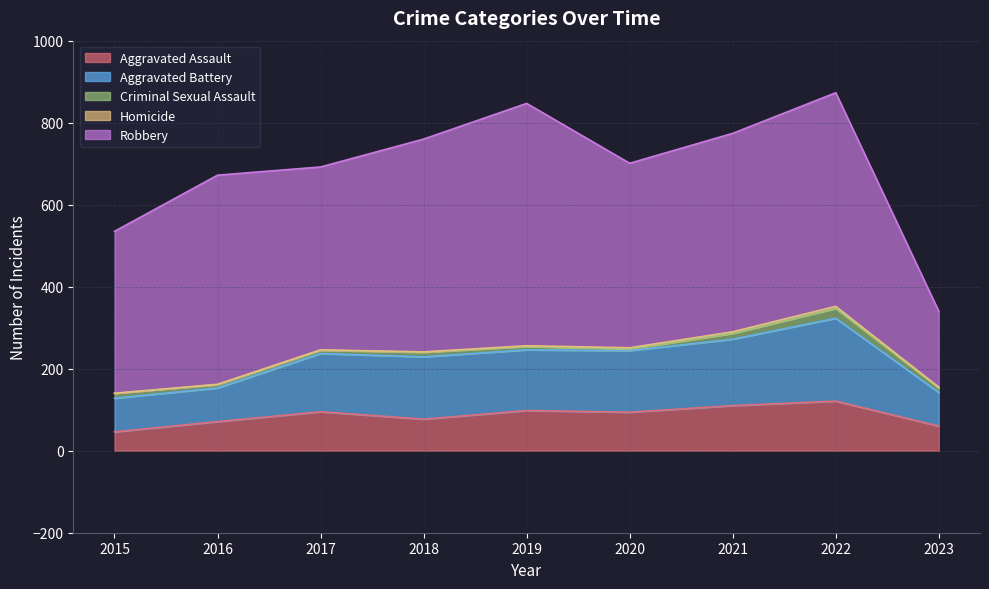

What value does the Criminal Sexual Assault series have at 2021, to the nearest 10?

10